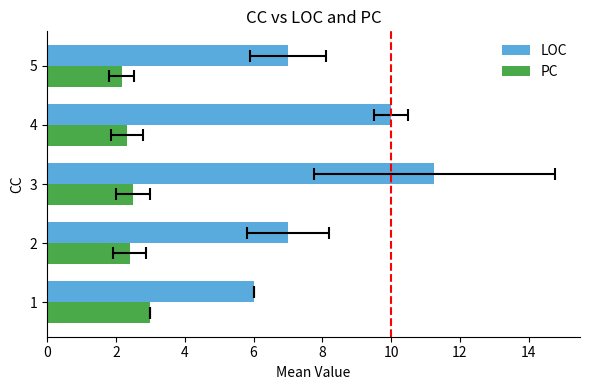

Which series has the largest total across all categories?

LOC